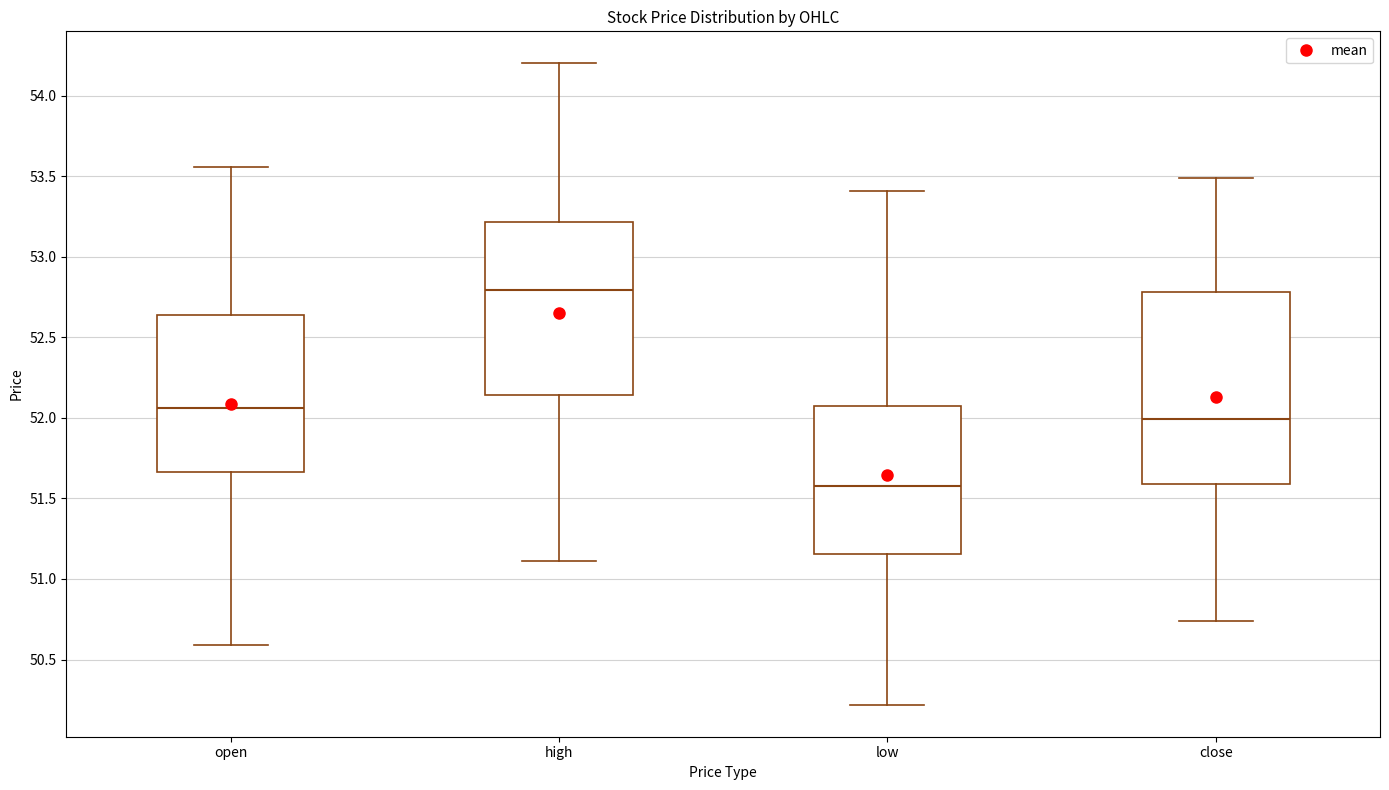

Which box has the highest median line?

high